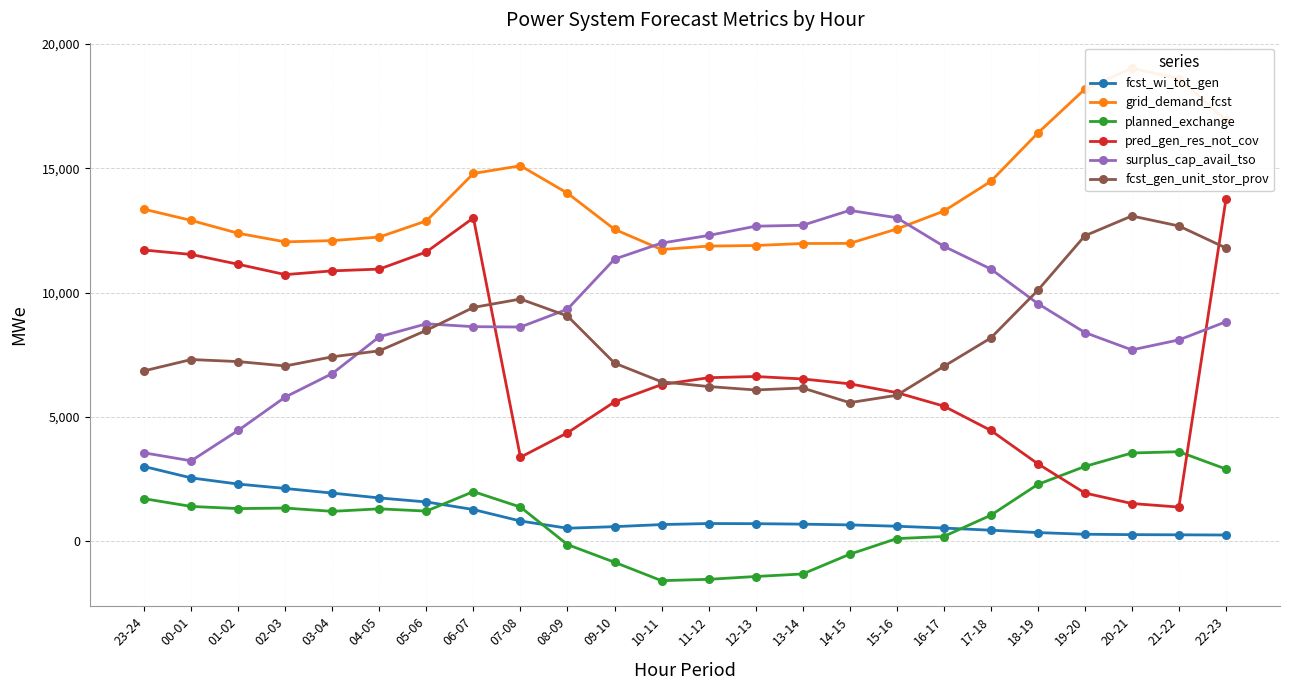

How many data points in pred_gen_res_not_cov are above 6530?

11